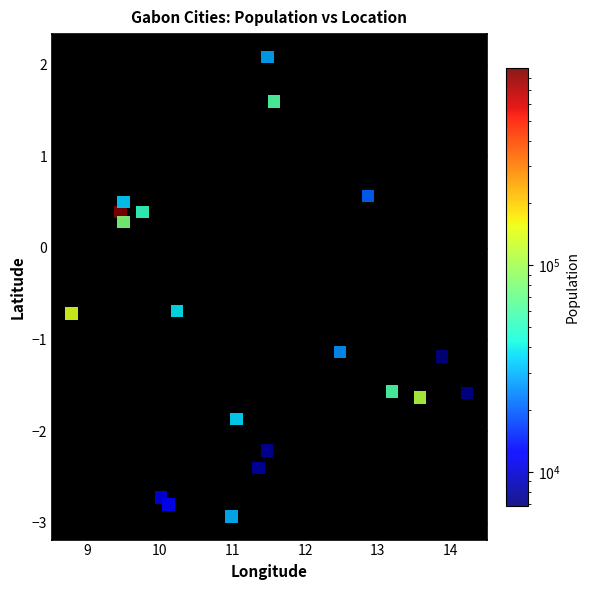

What Y value in the scatter plot is closest to 0?

0.3